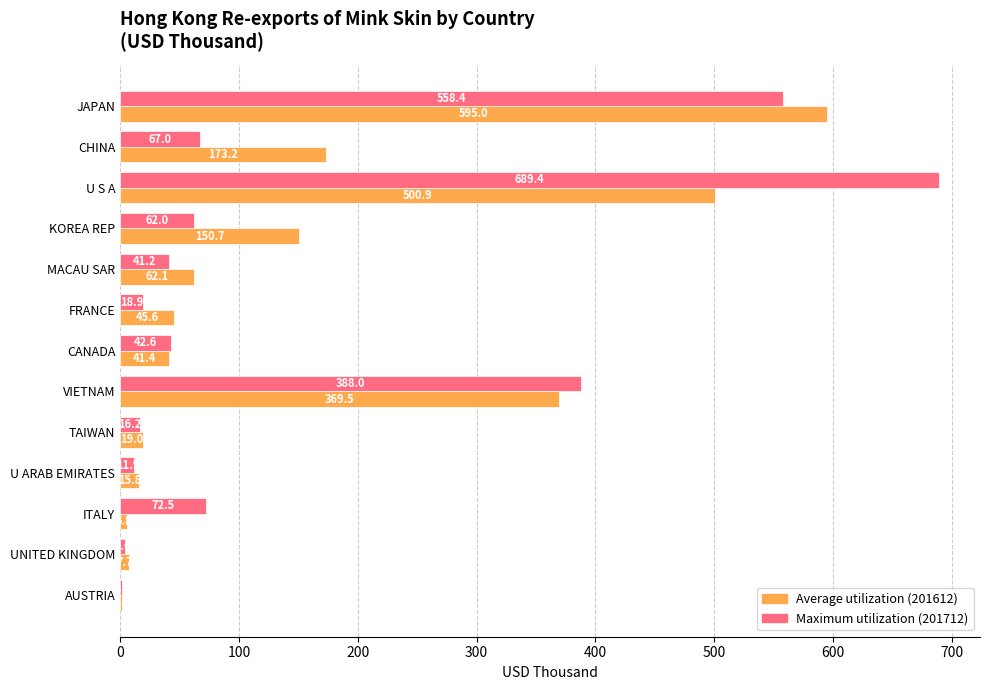

Count the number of data series in this chart.

2